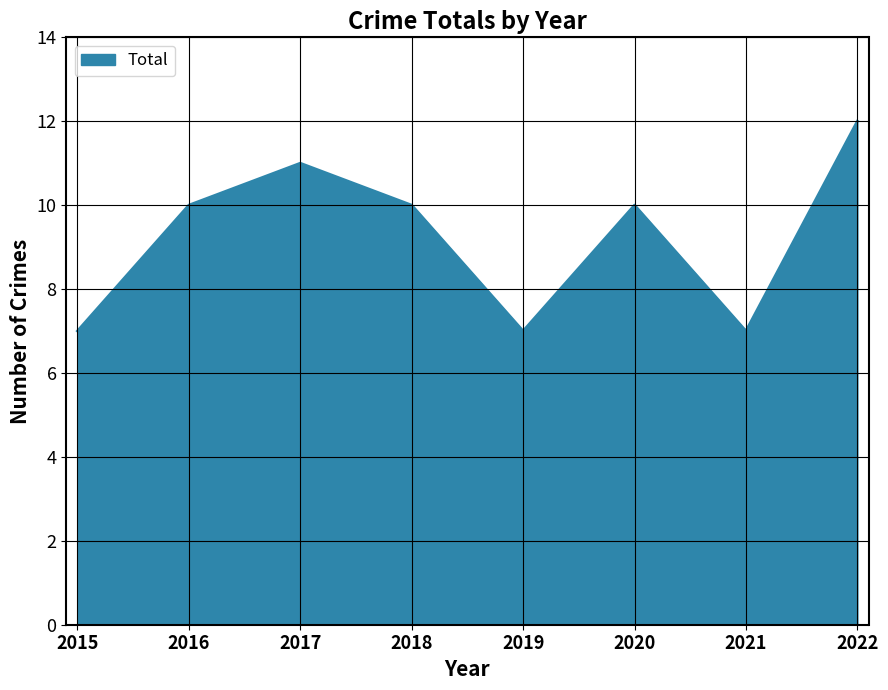

At which category does the data reach its first local peak?

2017